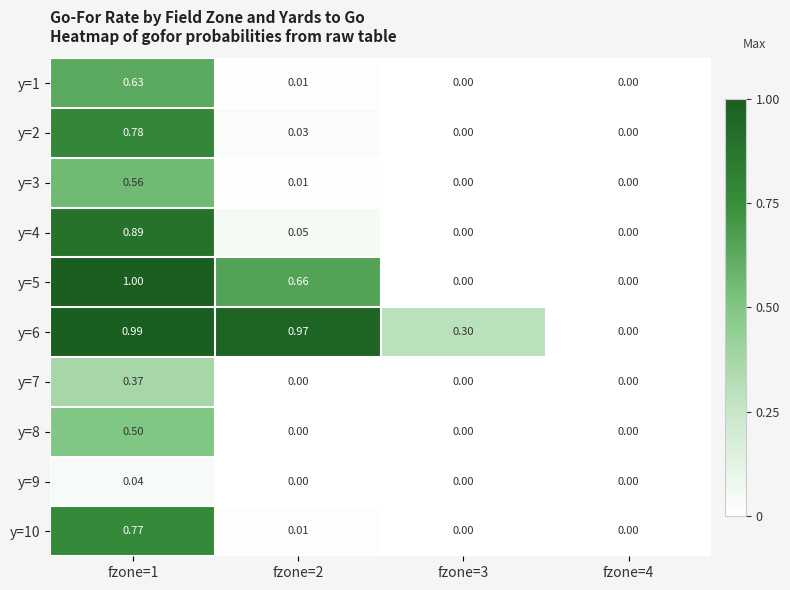

Is the value of y=7 at fzone=1 greater than the value of y=6 at fzone=3?

Yes